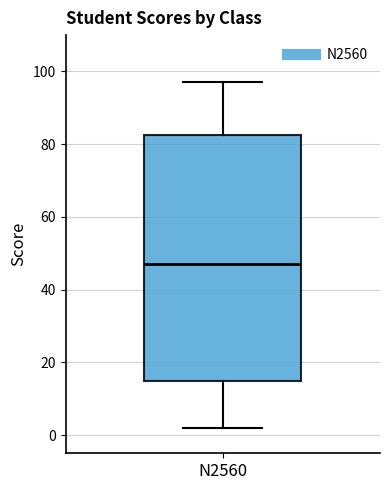

Where is the upper edge of the box for N2560 on the y-axis? The values are not printed on the chart, so give them approximately, as read against the axis.

82